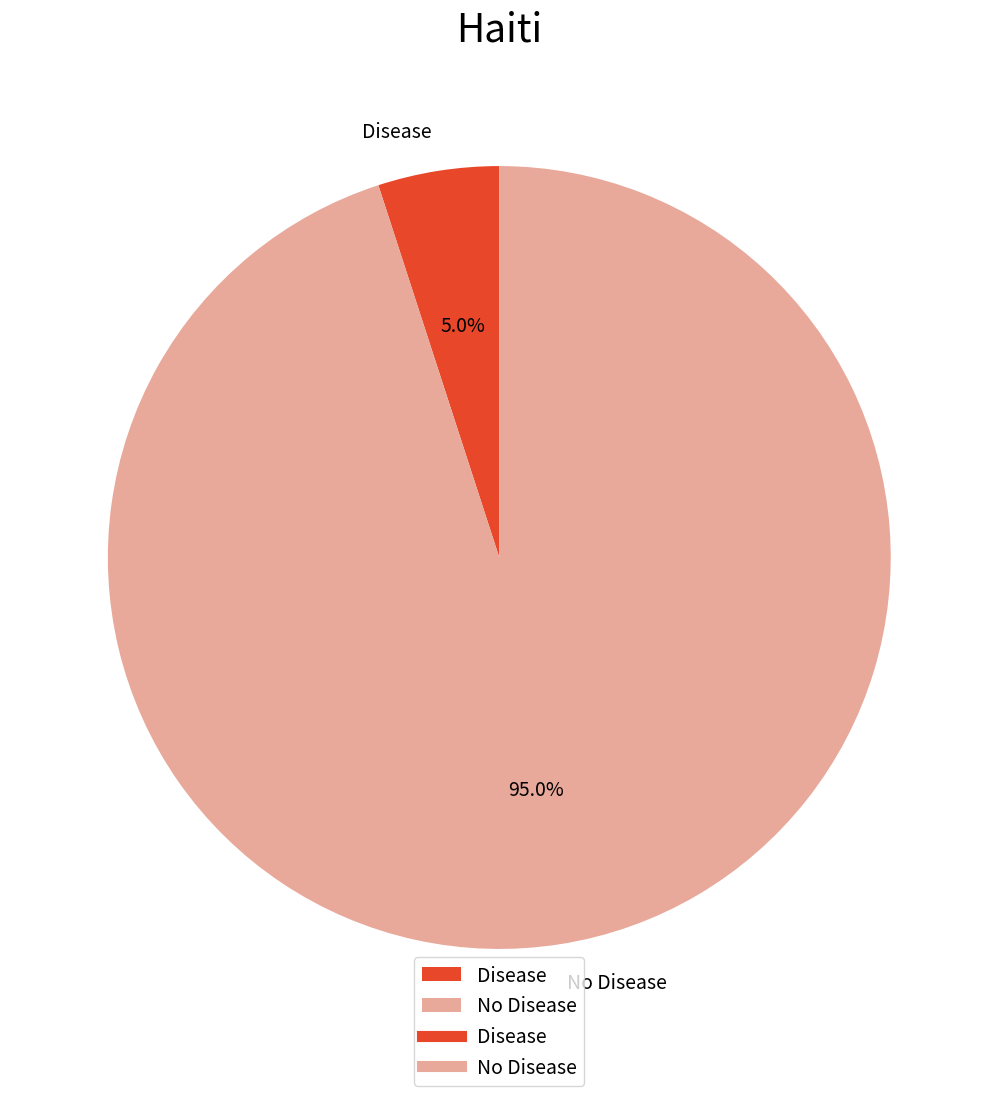

To the nearest percent, what is the difference between the largest and smallest slice percentages?

90%